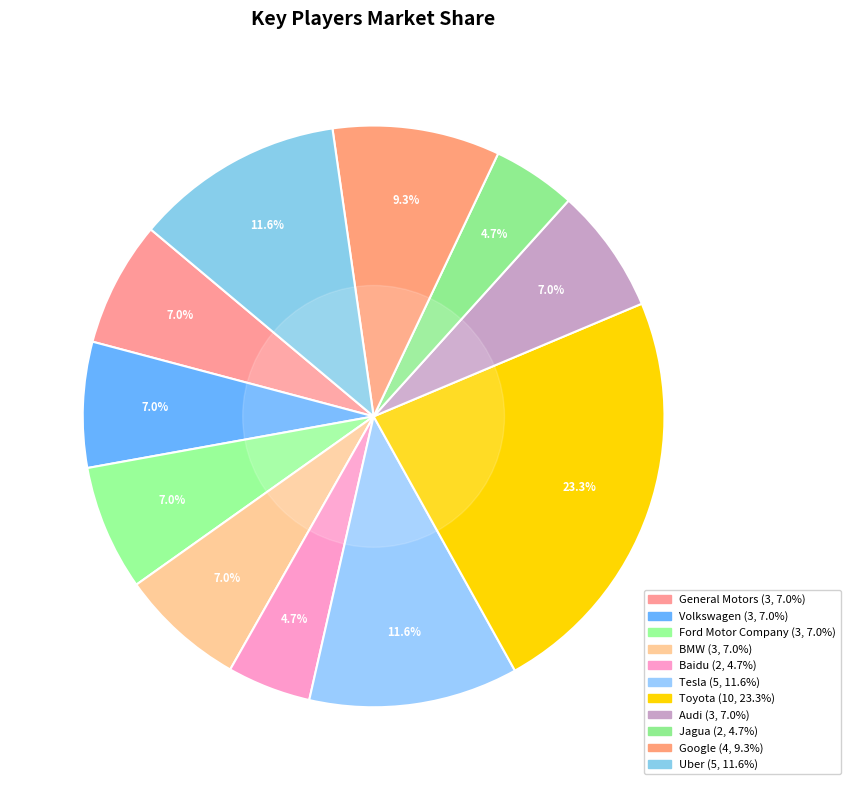

To the nearest percent, what is the difference between the largest and smallest slice percentages?

19%